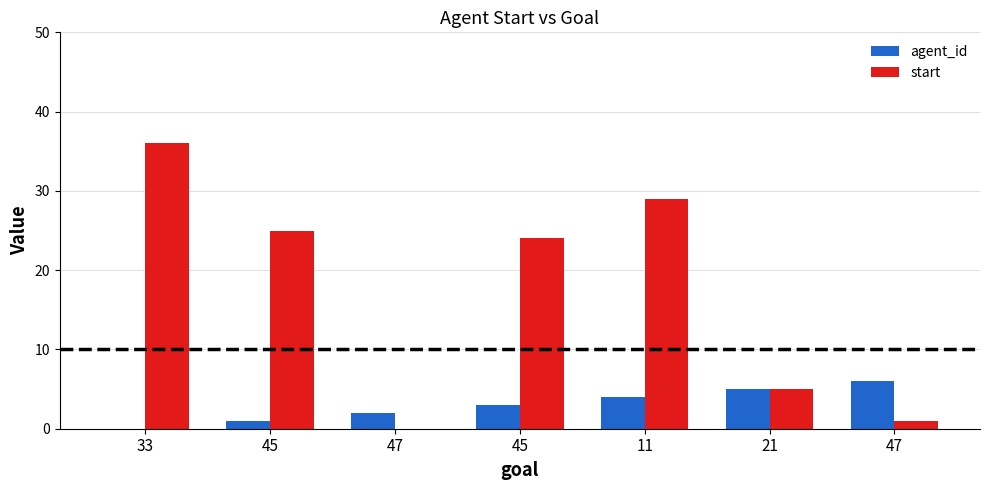

Count the number of data series in this chart.

2